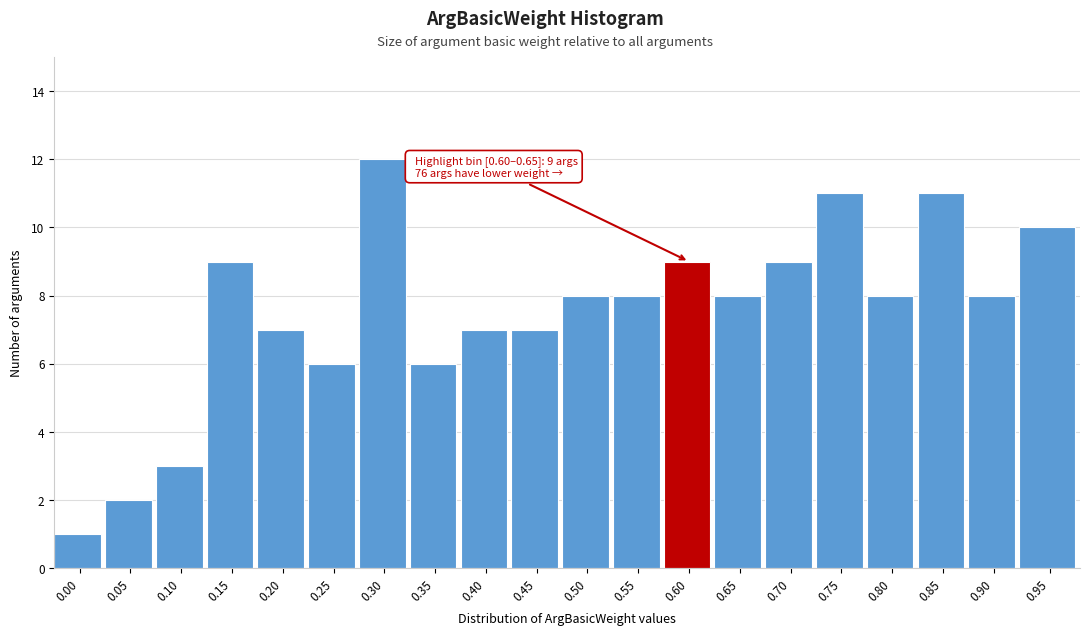

Reading right to left, extract all data points from this chart.

0.95=10	0.90=8	0.85=11	0.80=8	0.75=11	0.70=9	0.65=8	0.60=9	0.55=8	0.50=8	0.45=7	0.40=7	0.35=6	0.30=12	0.25=6	0.20=7	0.15=9	0.10=3	0.05=2	0.00=1